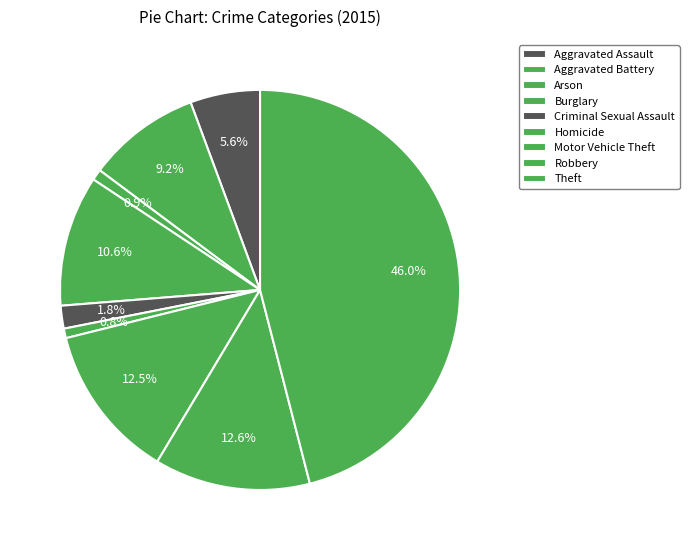

Is the sum of Aggravated Battery and Burglary greater than half?

No